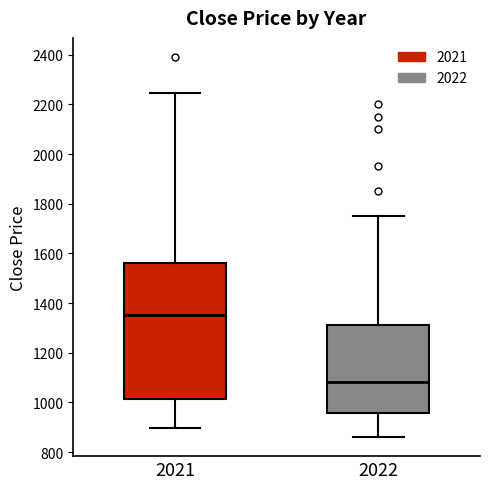

Reading left to right, transcribe this box plot: for each box, give where its median line is, the range the box spans, and where its two whiskers end, as read against the y-axis. The values are not printed on the chart, so give them approximately, as read against the axis.

2021: median 1360, box 1020 to 1560, whiskers 900 to 2240
2022: median 1080, box 960 to 1320, whiskers 860 to 1760